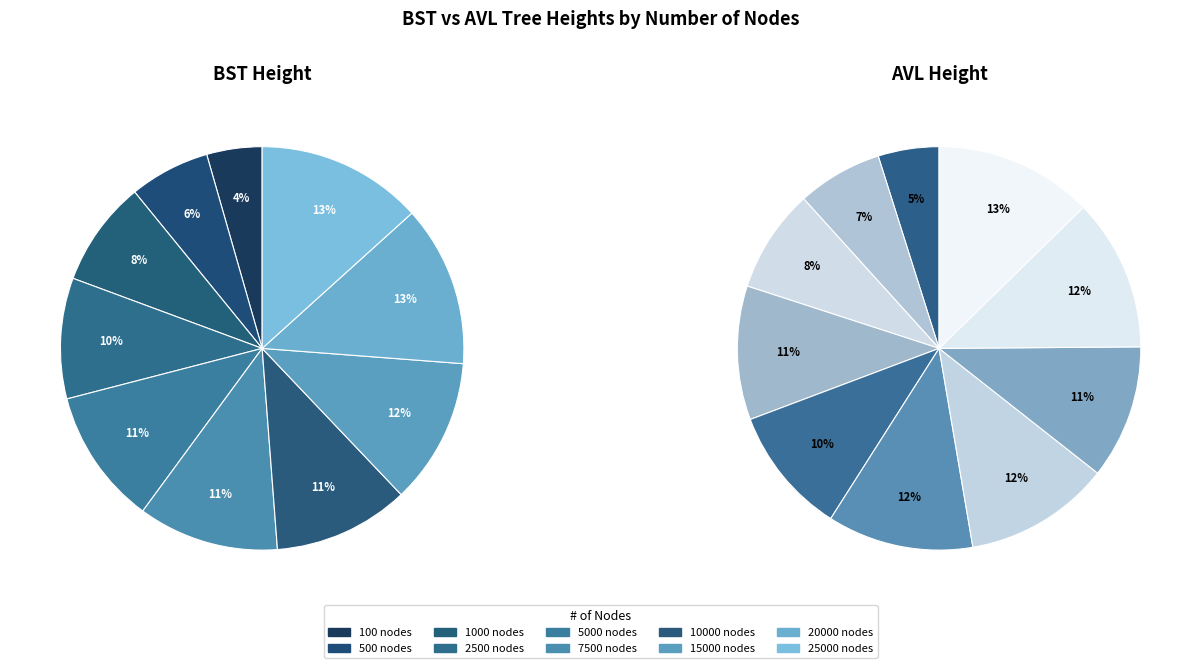

Is there a majority slice in this chart?

No